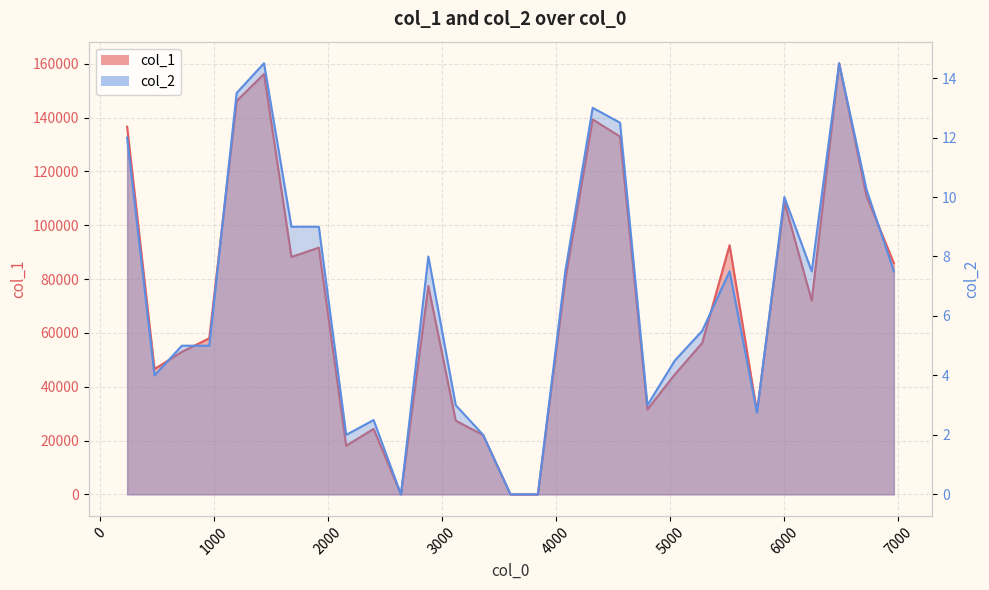

What is the value of the col_2 point at the 10th from the left?

2.5